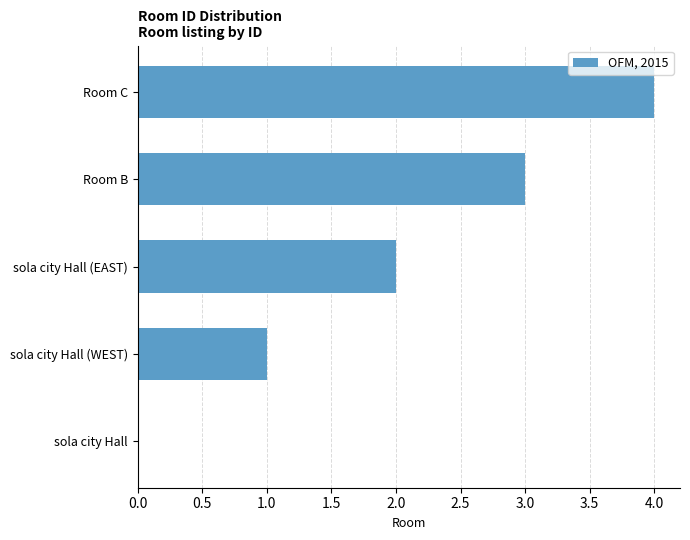

What is the sum of all values?

10